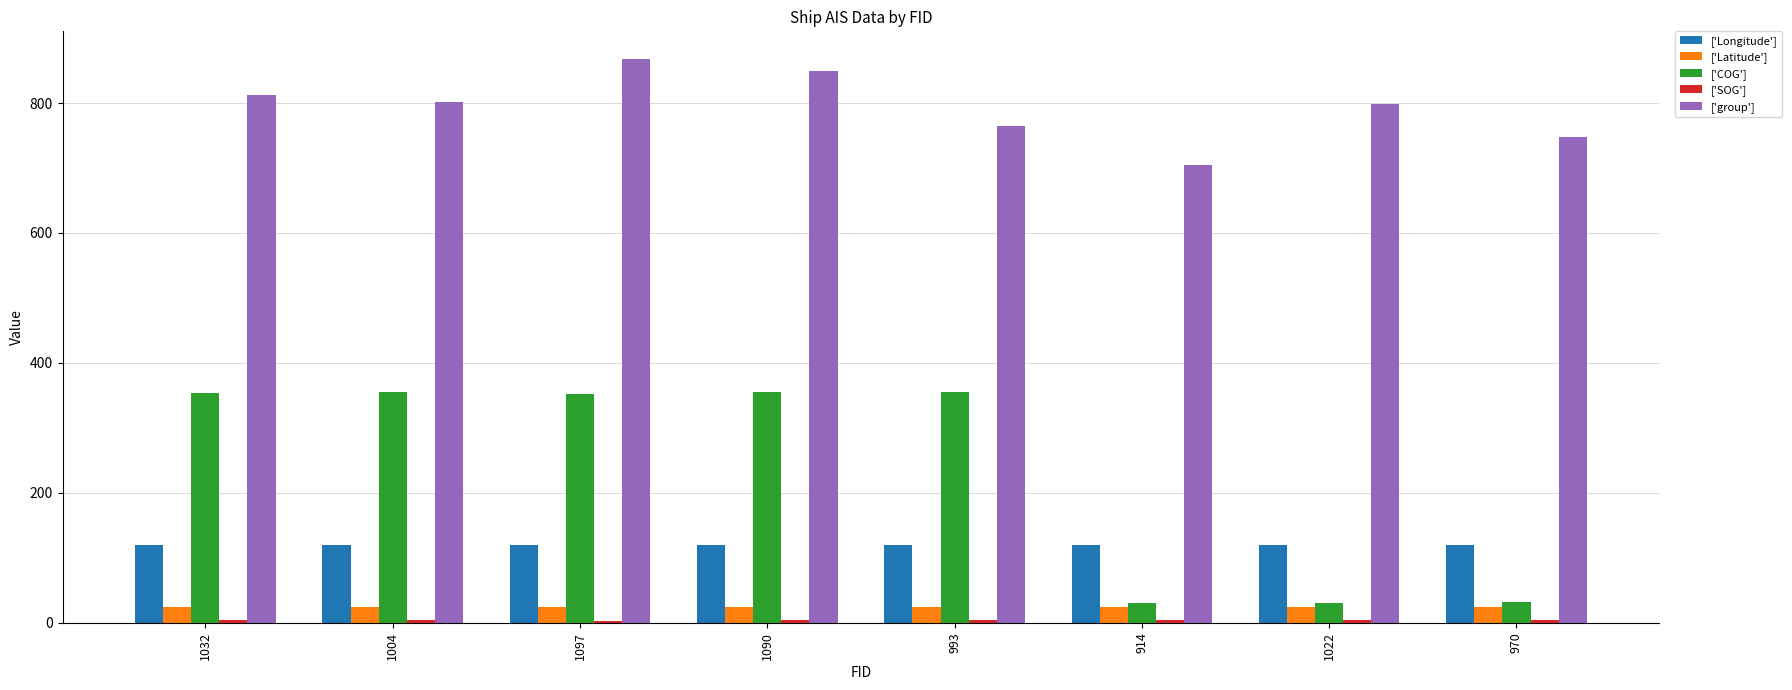

Which series has the largest total across all categories?

['group']